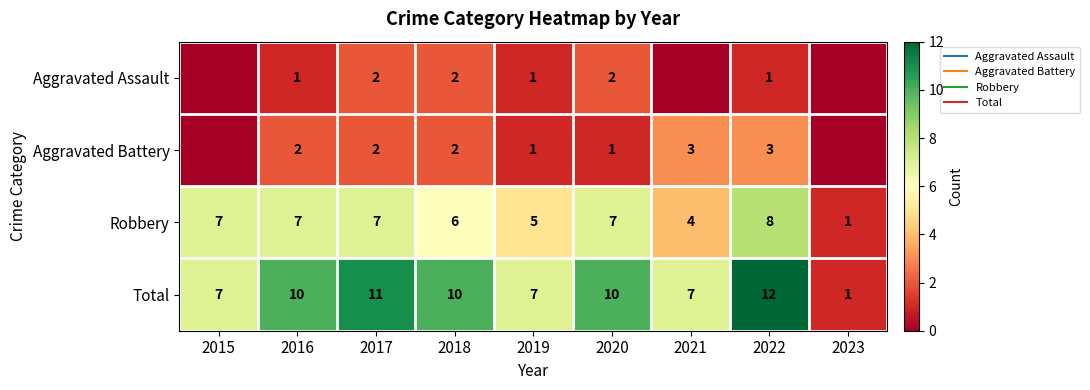

Read the Total value at 2019, to the nearest 10.

10